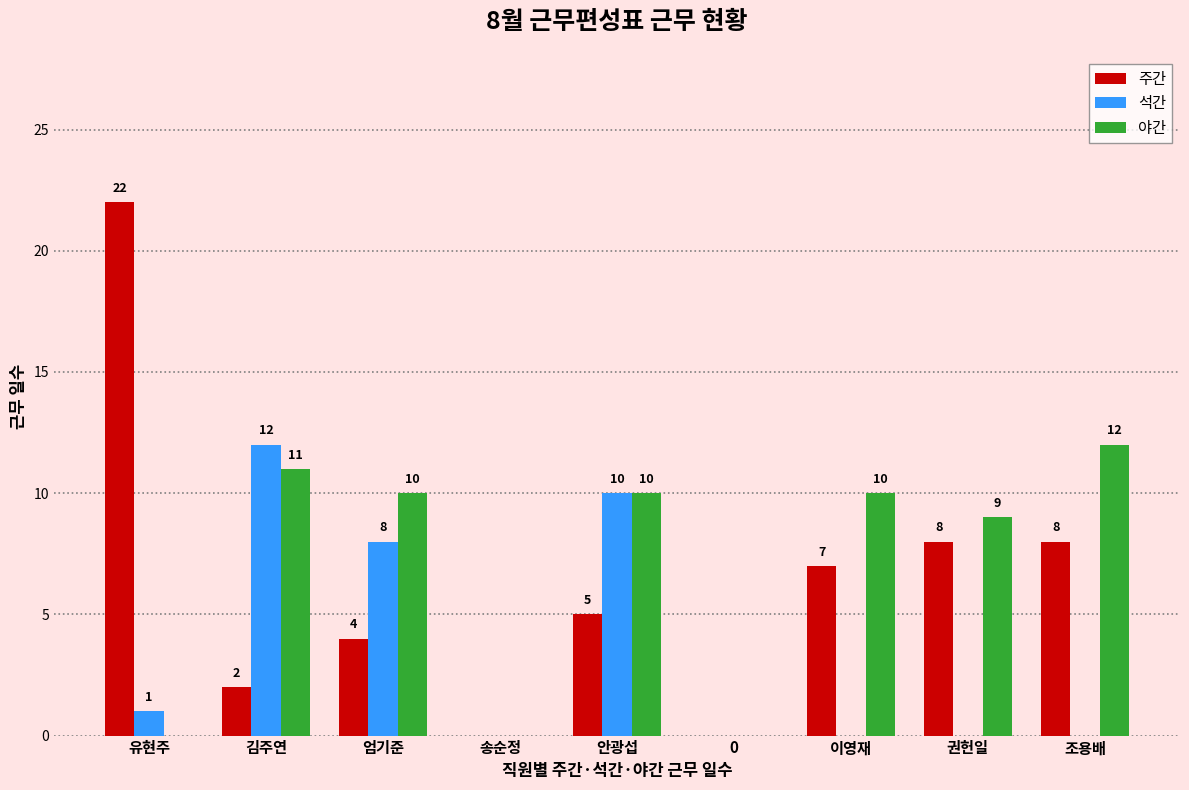

Is the value of 주간 at 안광섭 greater than the value of 석간 at 안광섭?

No